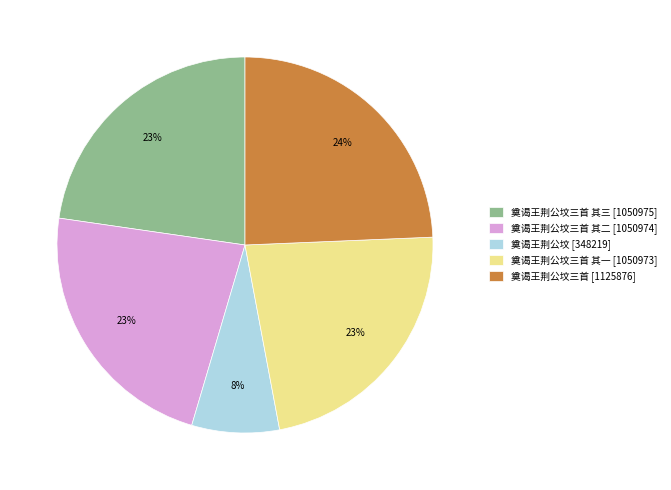

Is there a majority slice in this chart?

No